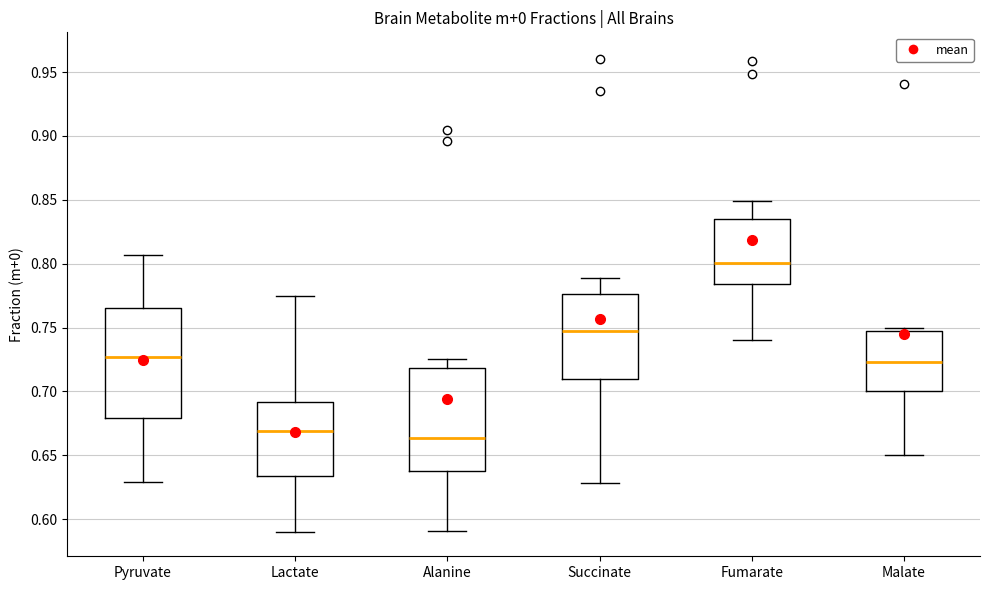

Where is the lower edge of the box for Lactate on the y-axis? The values are not printed on the chart, so give them approximately, as read against the axis.

0.635